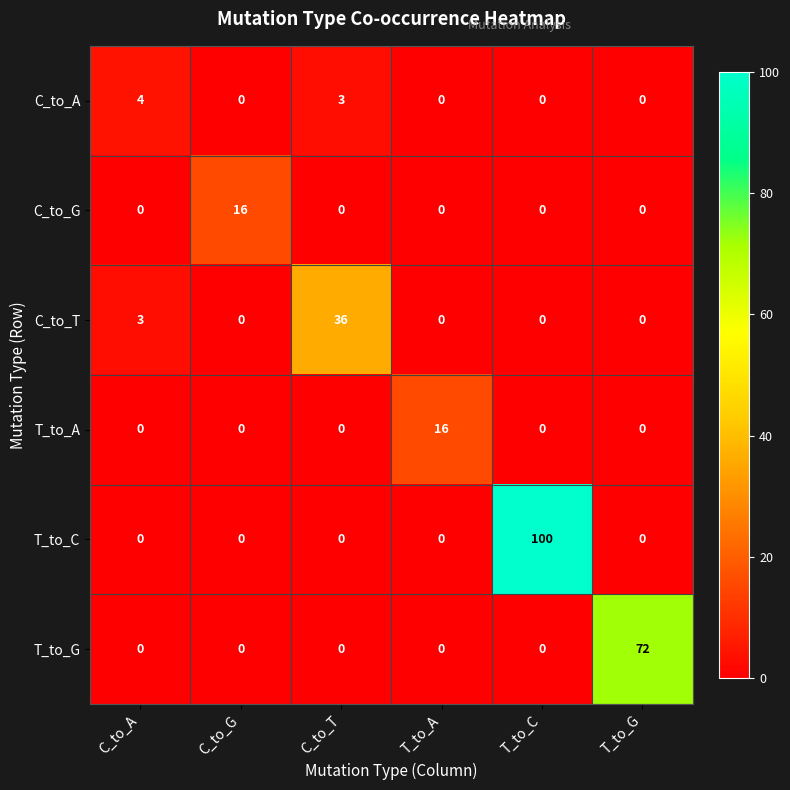

At which category does the chart reach its peak across all series?

T_to_C